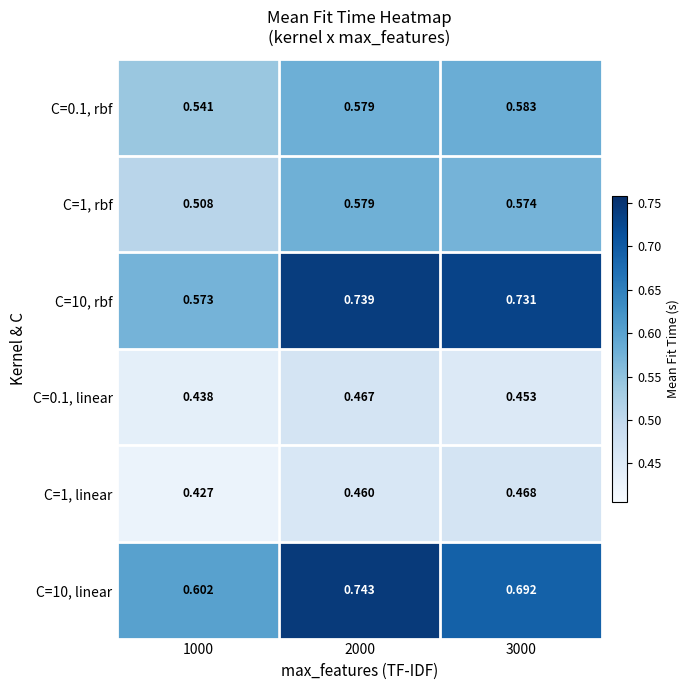

Is the value of C=0.1, linear at 2000 greater than the value of C=10, linear at 2000?

No